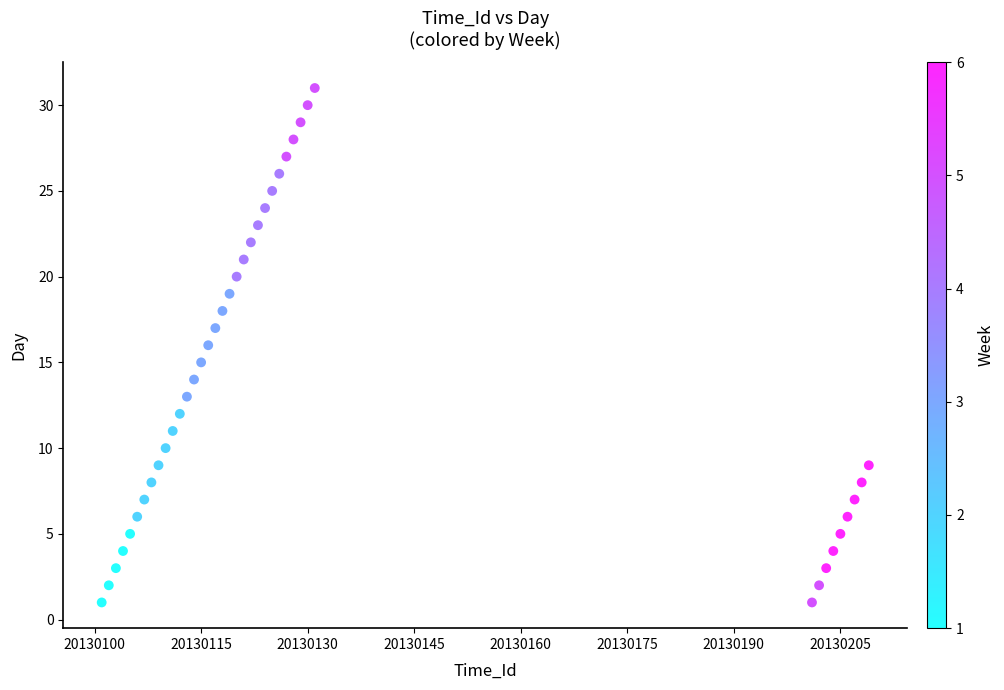

What is the range of Y values (max minus min)?

30